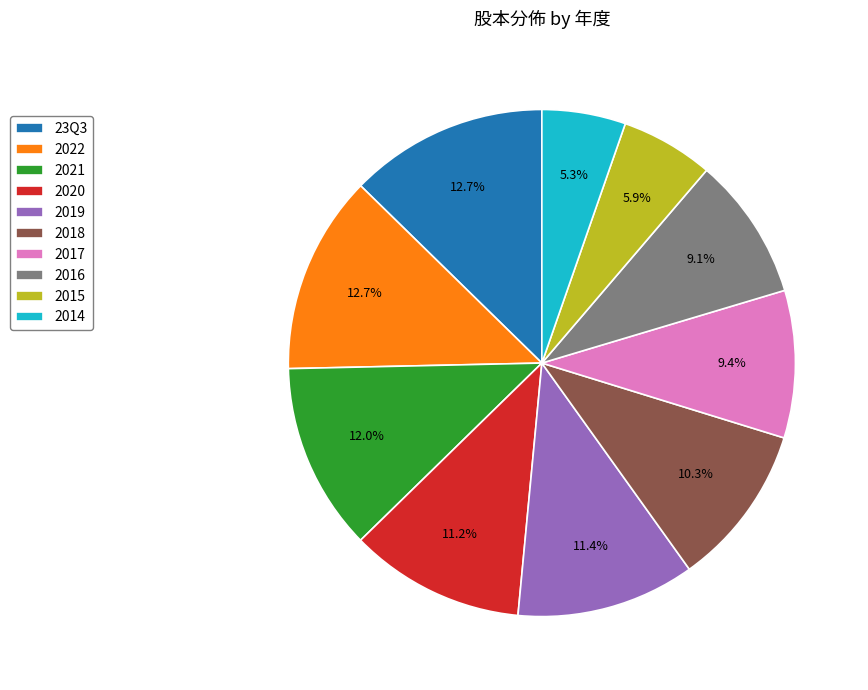

Count the number of slices in the pie.

10